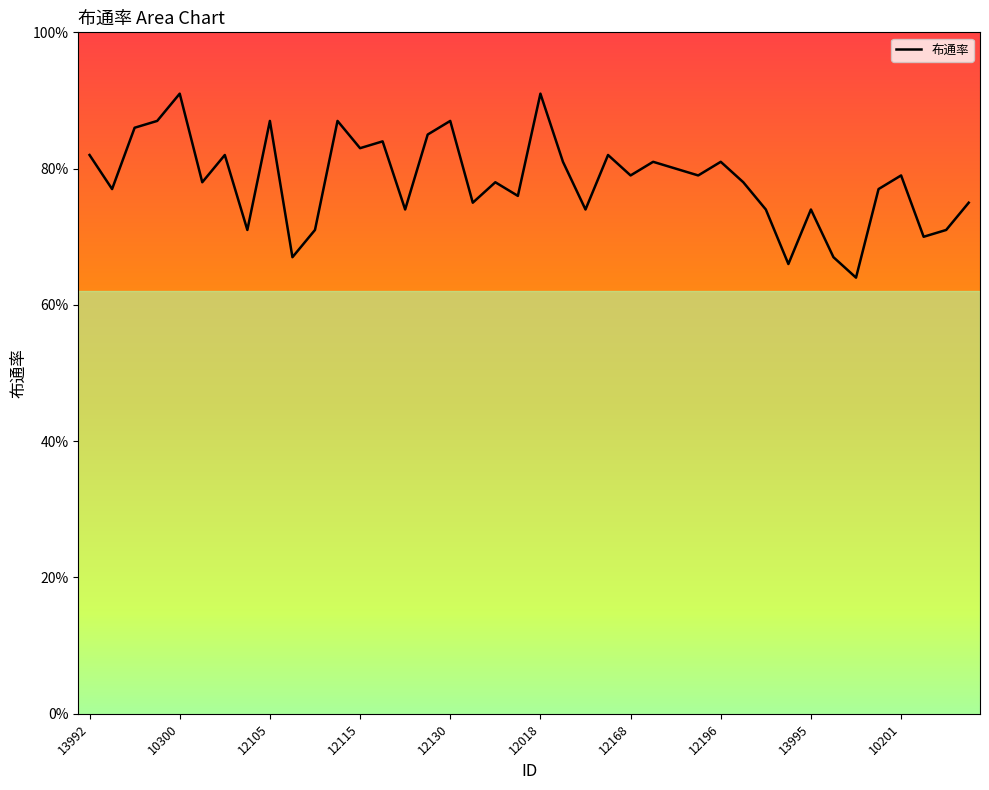

What is the sum of all values?

31.3